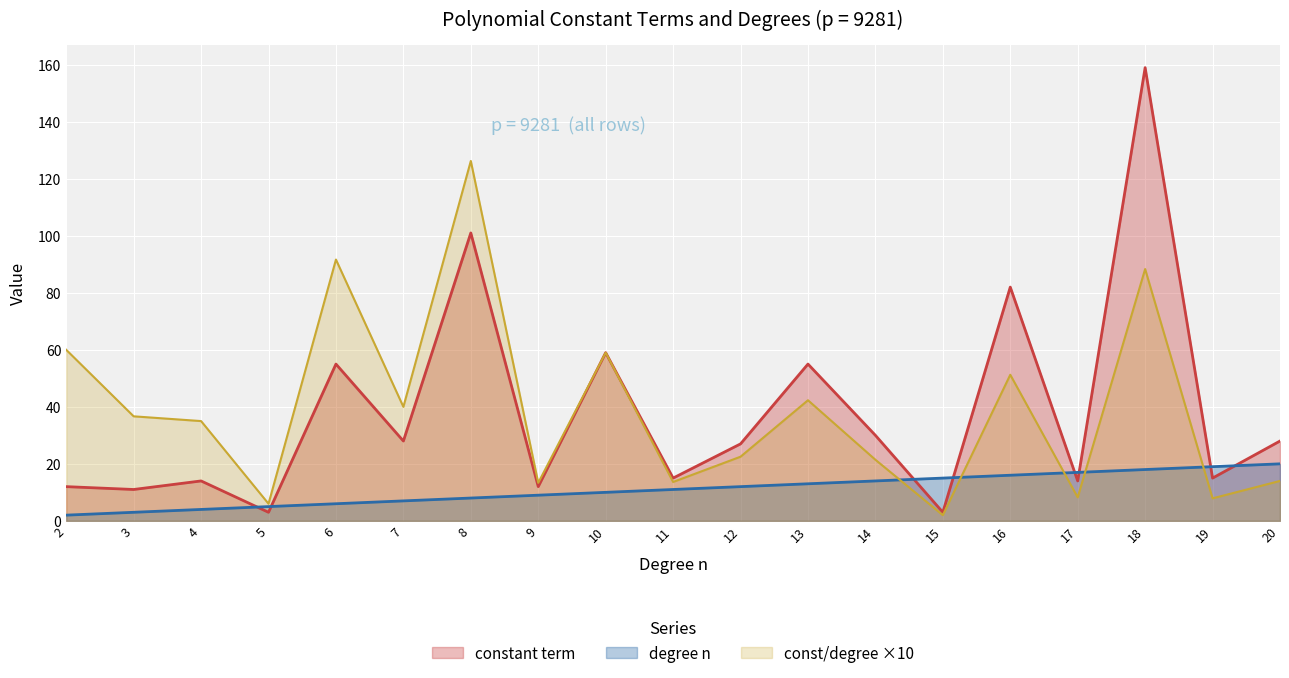

Is it true that degree n equals 30 at 17?

False